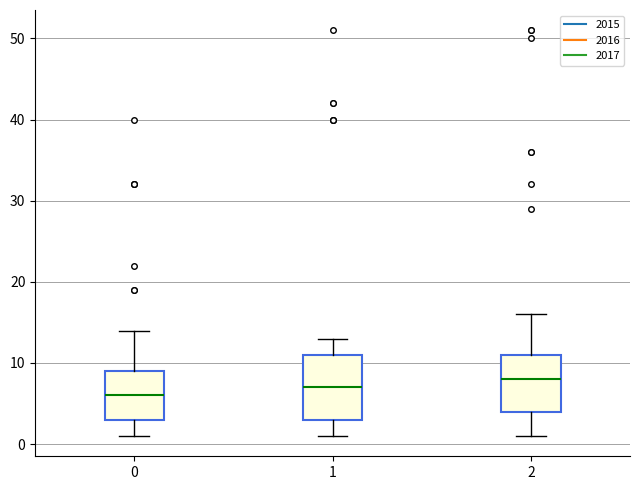

Where does the lower whisker of the box at x = 2 end on the y-axis? The values are not printed on the chart, so give them approximately, as read against the axis.

1